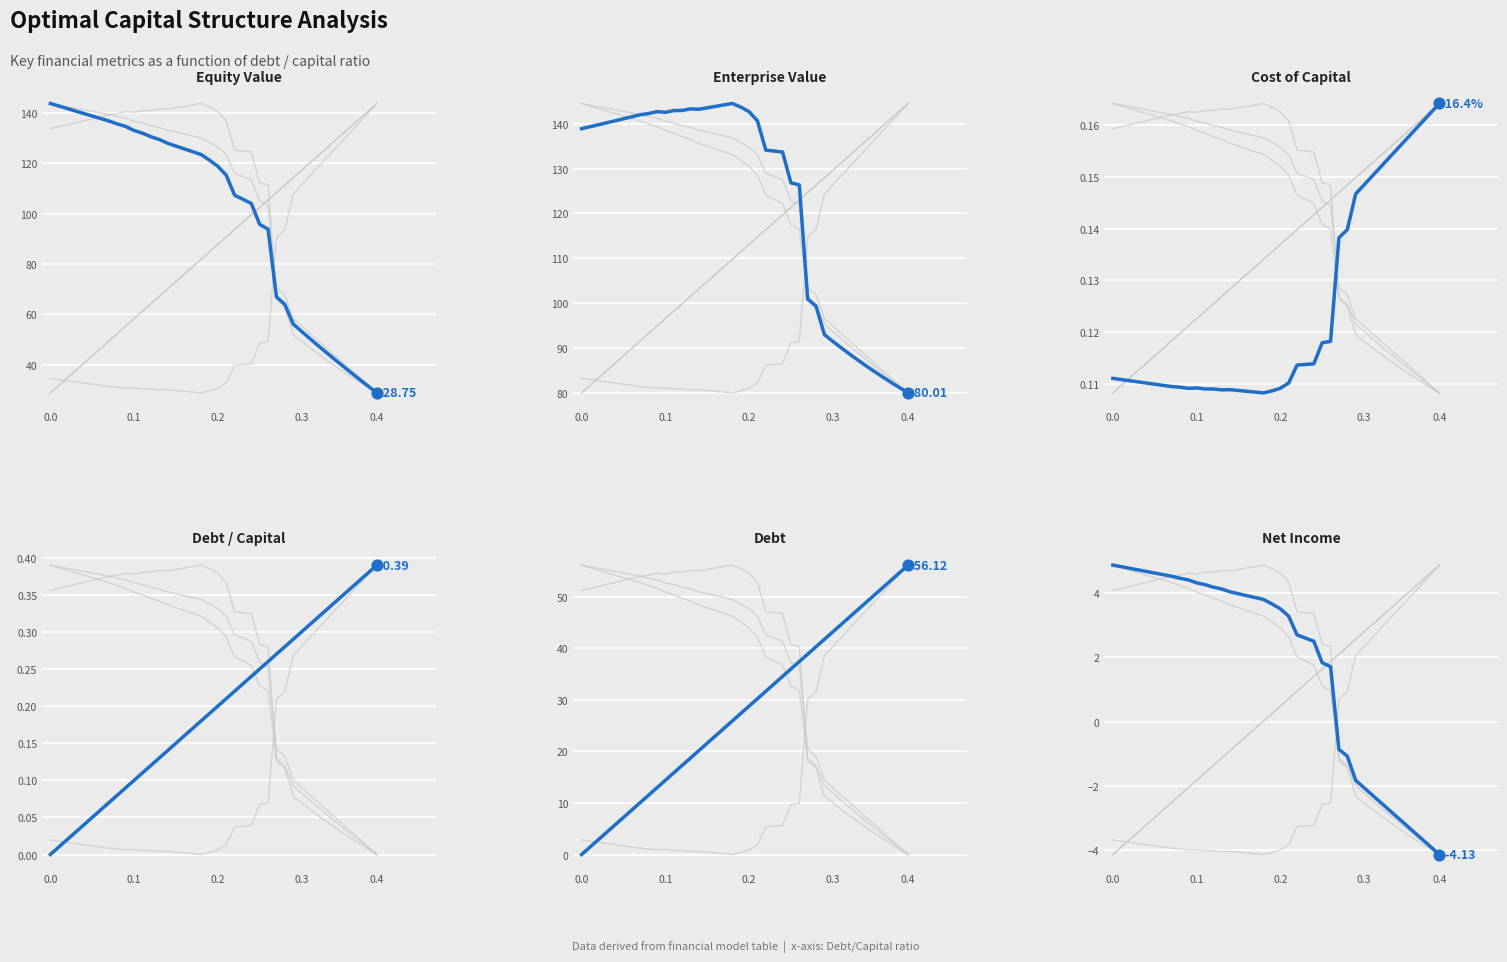

Is the value of enterprise_value at 14 greater than the value of debt_capital at 39?

Yes